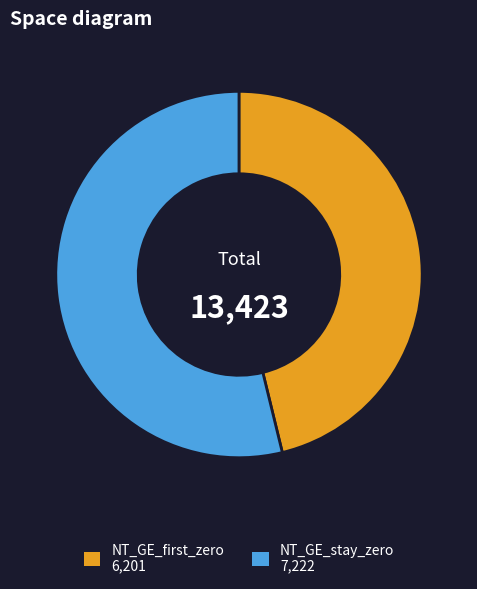

Count the number of slices in the pie.

2